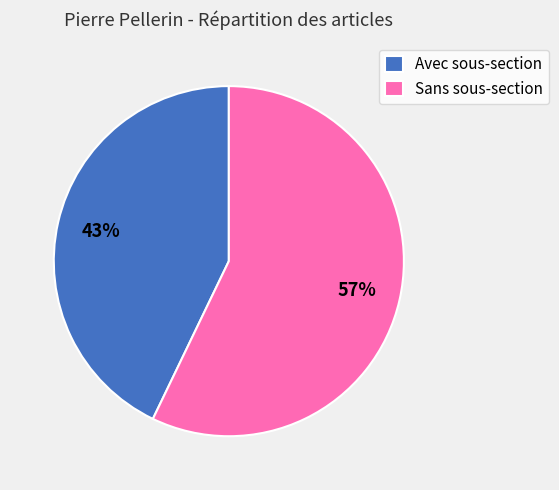

Is the sum of Avec sous-section and Sans sous-section greater than half?

Yes